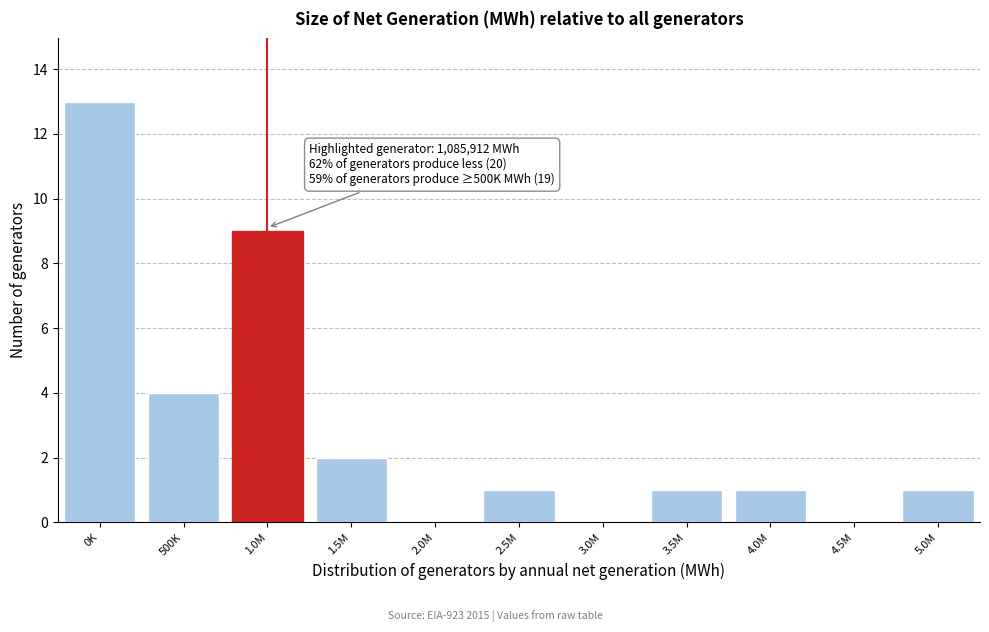

Reading left to right, what are all the values shown in this chart?

0K=13	500K=4	1.0M=9	1.5M=2	2.0M=0	2.5M=1	3.0M=0	3.5M=1	4.0M=1	4.5M=0	5.0M=1